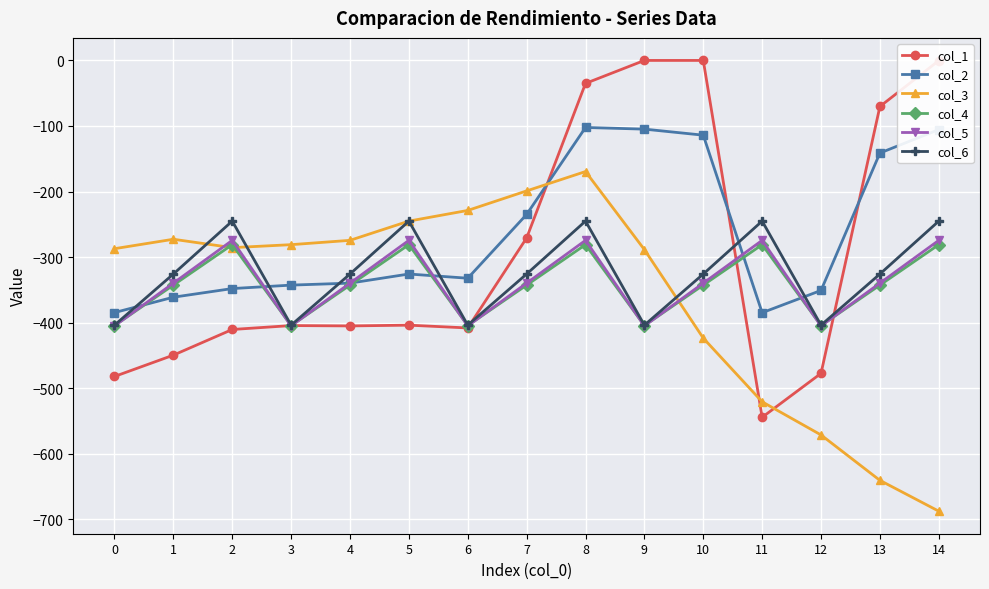

Is the value of col_3 at 12 greater than the value of col_5 at 7?

No